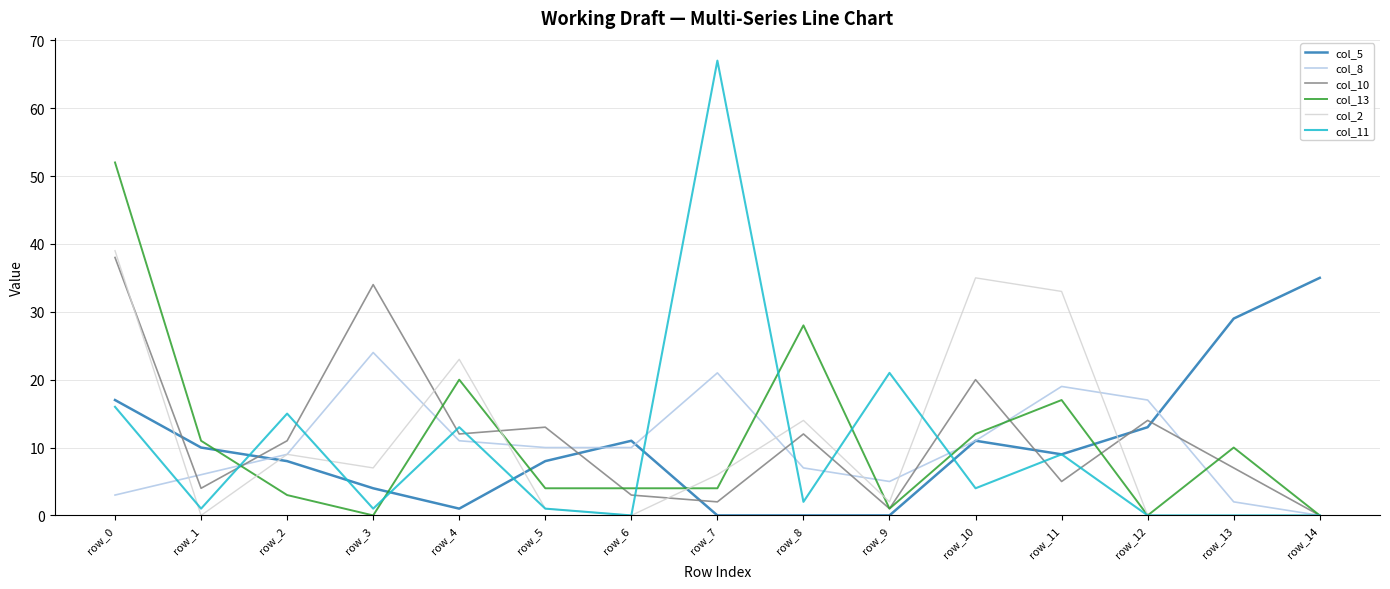

Reading right to left, list all the values displayed in this chart.

col_5: 35	29	13	9	11	0	0	0	11	8	1	4	8	10	17
col_8: 0	2	17	19	11	5	7	21	10	10	11	24	9	6	3
col_10: 0	7	14	5	20	1	12	2	3	13	12	34	11	4	38
col_13: 0	10	0	17	12	1	28	4	4	4	20	0	3	11	52
col_2: 0	0	0	33	35	2	14	6	0	1	23	7	9	0	39
col_11: 0	0	0	9	4	21	2	67	0	1	13	1	15	1	16